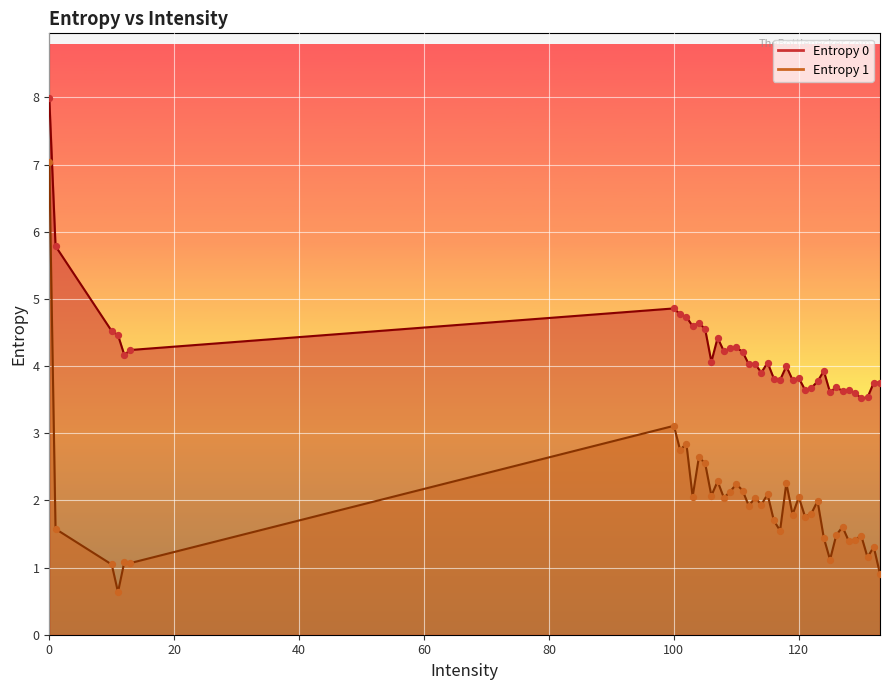

What are all the series names shown in the legend?

Entropy 0, Entropy 1